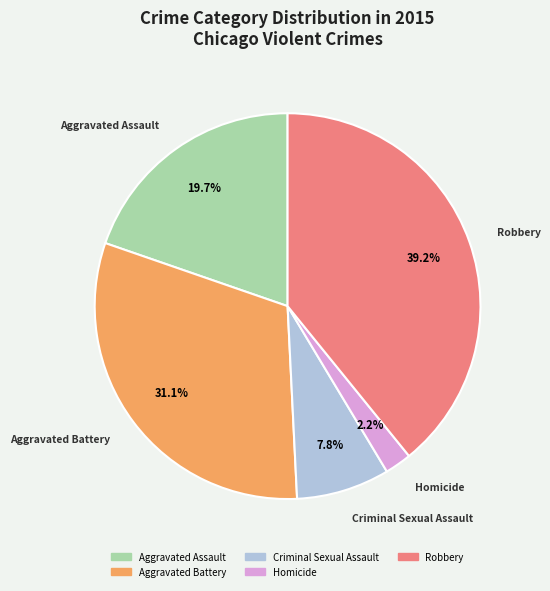

To the nearest percent, what percentage of the pie is Aggravated Assault?

20%